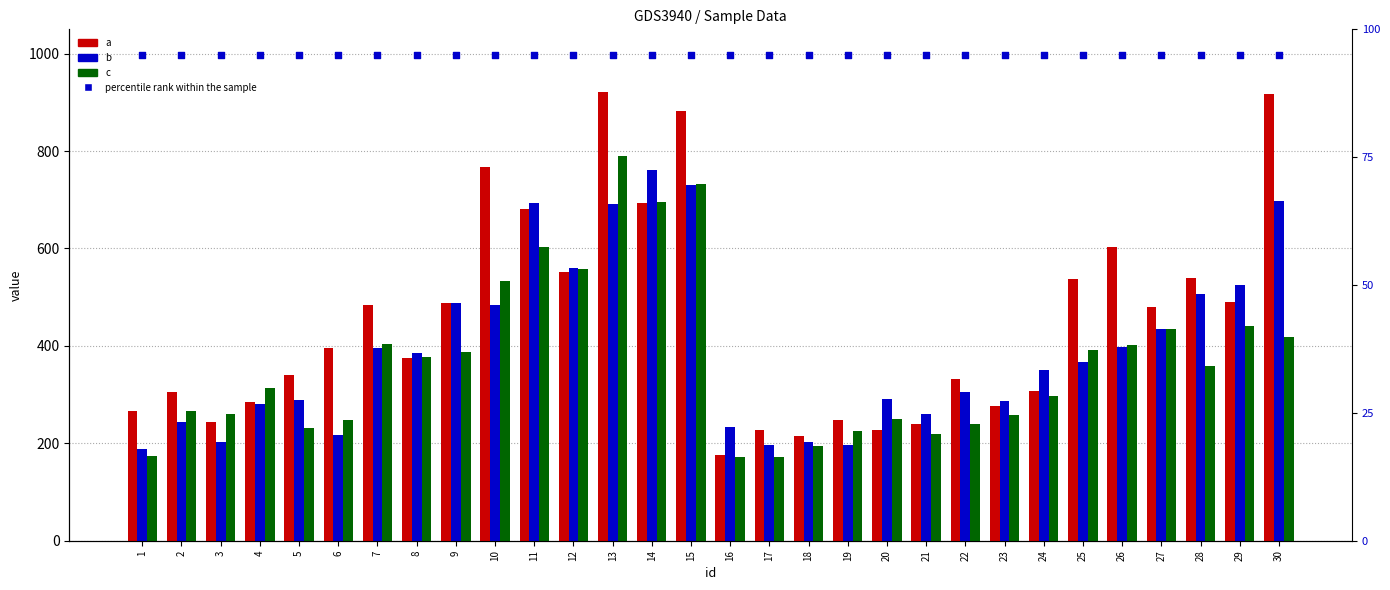

At which category is the sum across all series the highest?

13